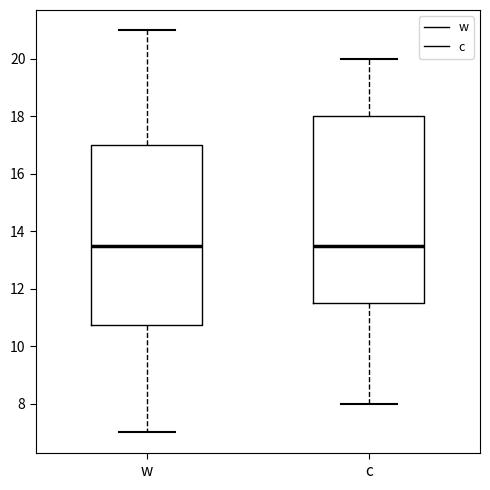

Reading left to right, transcribe this box plot: for each box, give where its median line is, the range the box spans, and where its two whiskers end, as read against the y-axis. The values are not printed on the chart, so give them approximately, as read against the axis.

w: median 13.6, box 10.8 to 17.0, whiskers 7.0 to 21.0
c: median 13.6, box 11.6 to 18.0, whiskers 8.0 to 20.0